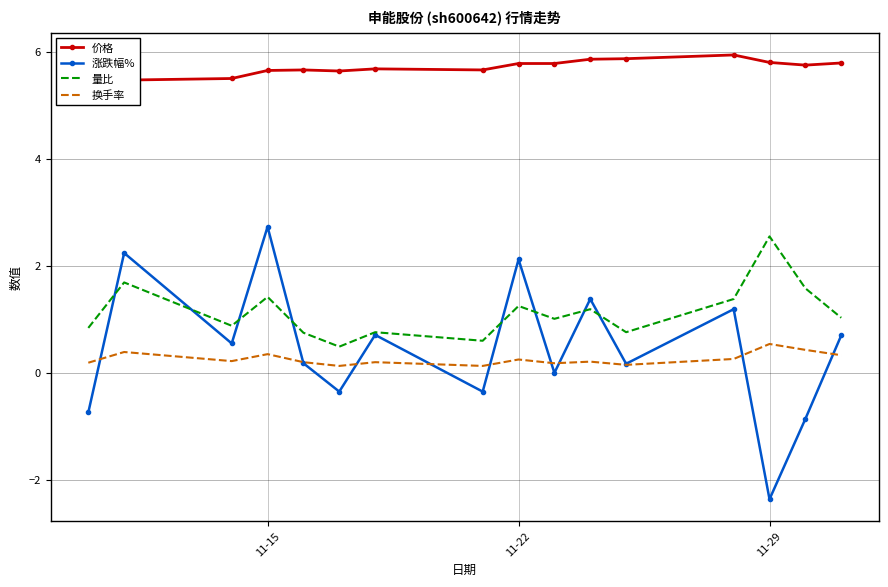

Is it true that 量比 equals 1.8 at 11-22?

False